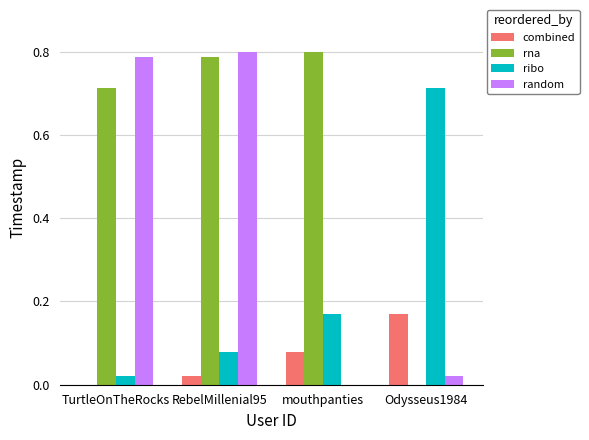

Is the value of rna at Odysseus1984 greater than the value of random at RebelMillenial95?

No